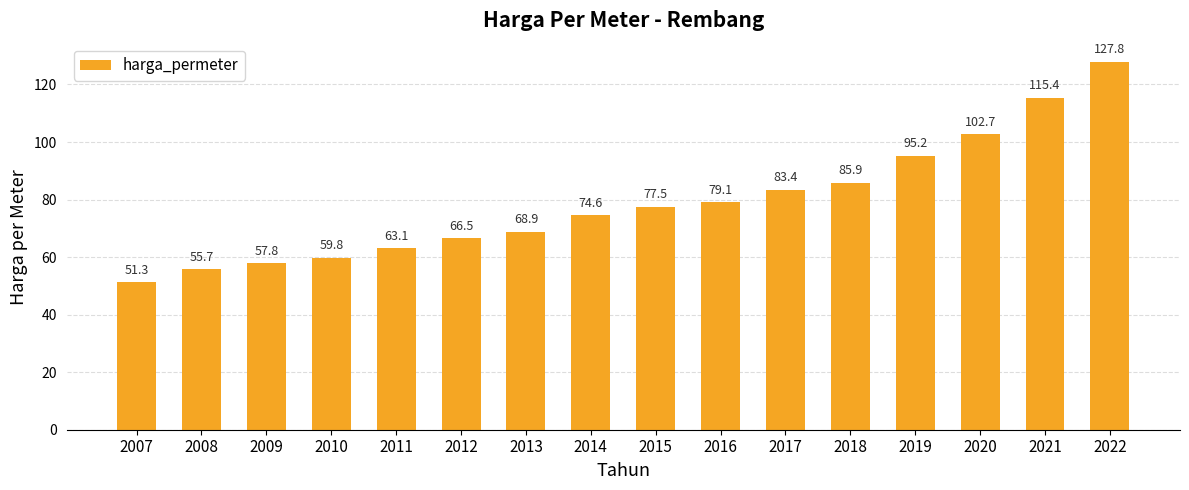

Which label corresponds to the smallest value in the chart?

2007